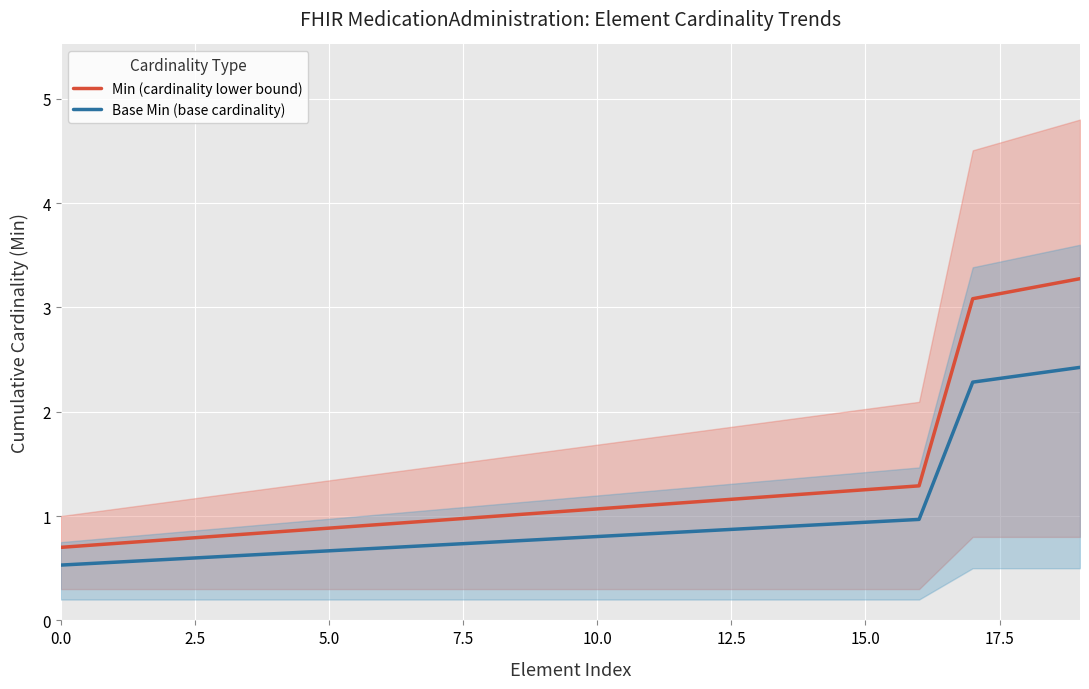

Which category has the highest value in the Min (cardinality lower bound) series?

19